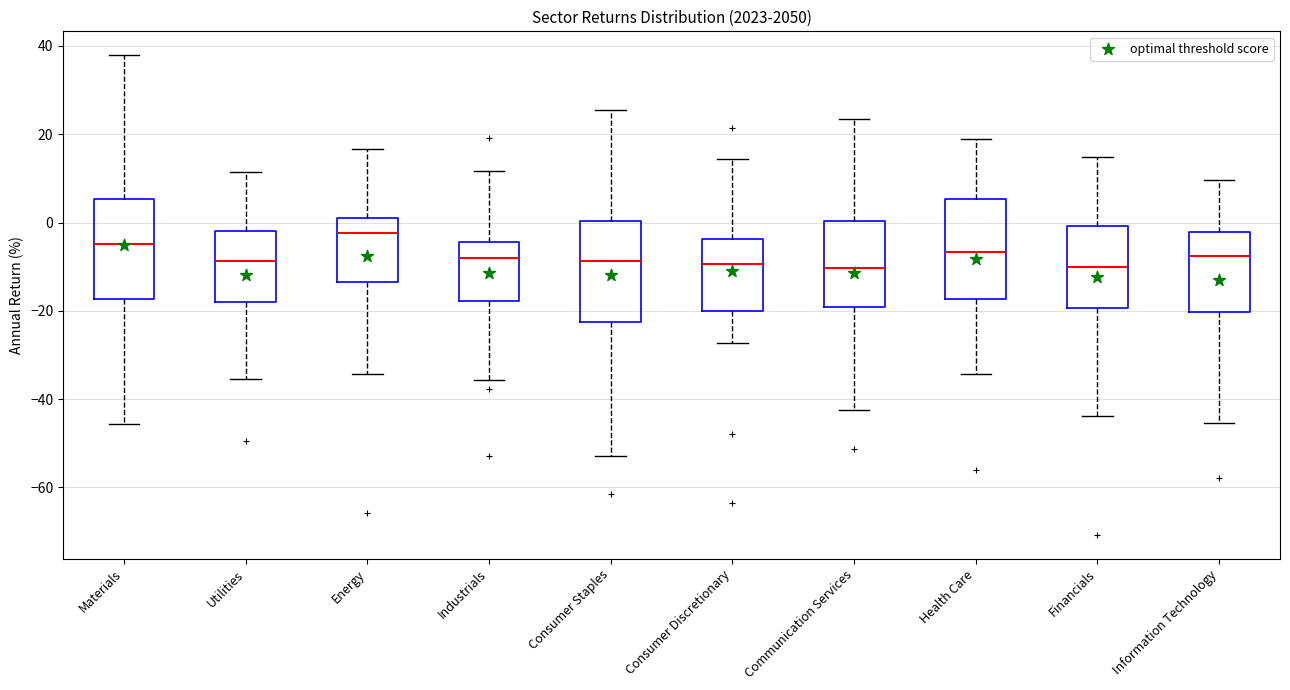

Reading left to right, transcribe this box plot: for each box, give where its median line is, the range the box spans, and where its two whiskers end, as read against the y-axis. The values are not printed on the chart, so give them approximately, as read against the axis.

Materials: median -4, box -18 to 6, whiskers -46 to 38
Utilities: median -8, box -18 to -2, whiskers -36 to 12
Energy: median -2, box -14 to 2, whiskers -34 to 16
Industrials: median -8, box -18 to -4, whiskers -36 to 12
Consumer Staples: median -8, box -22 to 0, whiskers -52 to 26
Consumer Discretionary: median -10, box -20 to -4, whiskers -28 to 14
Communication Services: median -10, box -20 to 0, whiskers -42 to 24
Health Care: median -6, box -18 to 6, whiskers -34 to 18
Financials: median -10, box -20 to 0, whiskers -44 to 14
Information Technology: median -8, box -20 to -2, whiskers -46 to 10